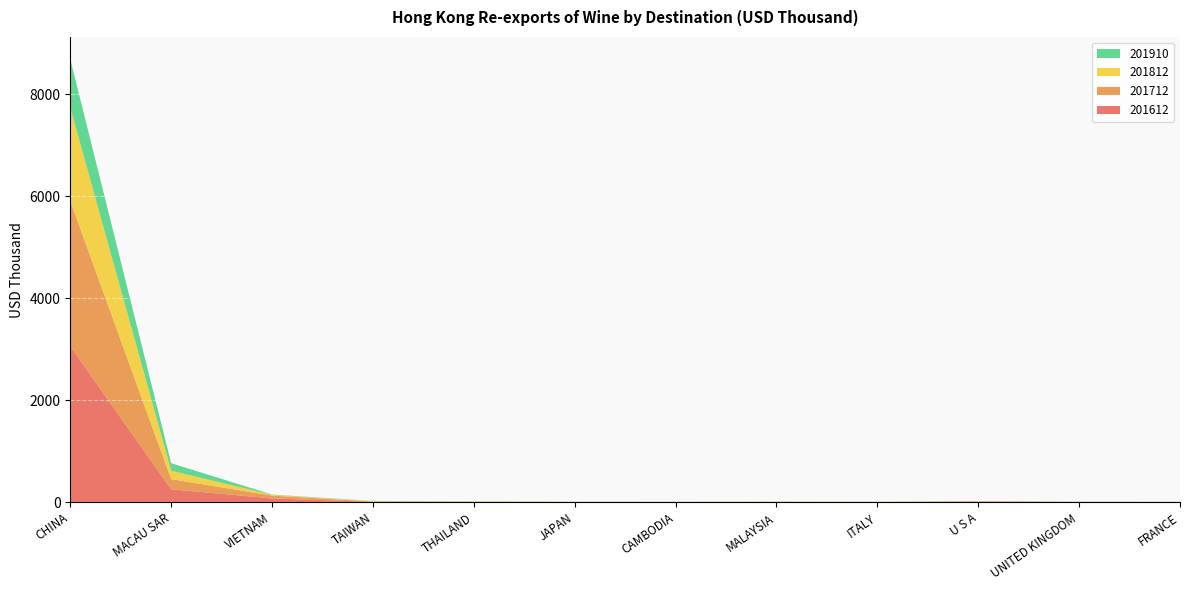

Reading left to right, extract all data points from this chart.

201612: CHINA=3055.9	MACAU SAR=254.7	VIETNAM=75.2	TAIWAN=8.3	THAILAND=4.4	JAPAN=1.6	CAMBODIA=1.1	MALAYSIA=1.3	ITALY=2.9	U S A=13.4	UNITED KINGDOM=6.1	FRANCE=5.7
201712: CHINA=2844.9	MACAU SAR=198.0	VIETNAM=56.1	TAIWAN=6.0	THAILAND=4.3	JAPAN=4.2	CAMBODIA=2.3	MALAYSIA=4.6	ITALY=2.0	U S A=5.0	UNITED KINGDOM=1.9	FRANCE=1.6
201812: CHINA=1832.9	MACAU SAR=165.1	VIETNAM=14.5	TAIWAN=7.0	THAILAND=6.6	JAPAN=1.6	CAMBODIA=3.0	MALAYSIA=5.8	ITALY=2.4	U S A=3.8	UNITED KINGDOM=0.3	FRANCE=0.7
201910: CHINA=950.1	MACAU SAR=148.1	VIETNAM=5.6	TAIWAN=5.1	THAILAND=4.2	JAPAN=4.2	CAMBODIA=3.5	MALAYSIA=3.4	ITALY=3.3	U S A=3.1	UNITED KINGDOM=2.9	FRANCE=0.8